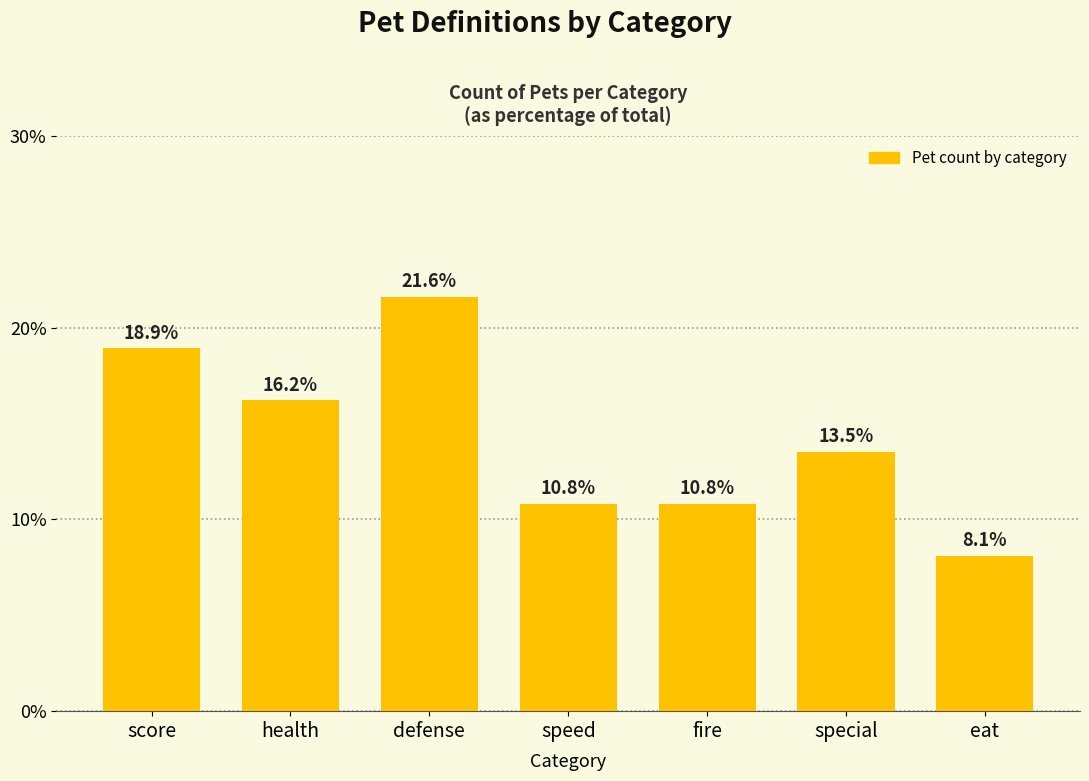

What is the label of the 4th bar from the left?

speed